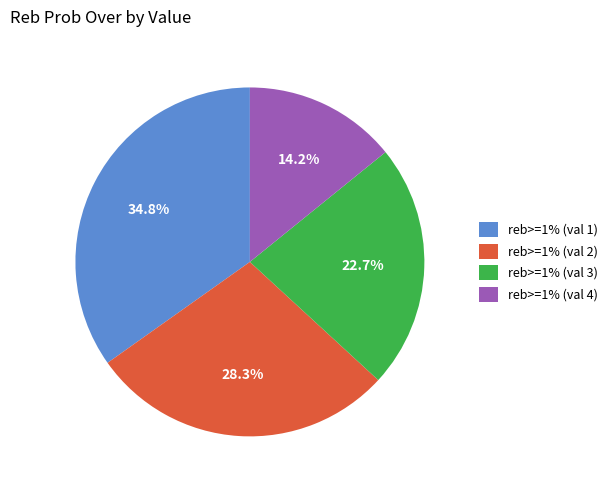

Does reb>=1% (val 3) represent more than half of the total?

No